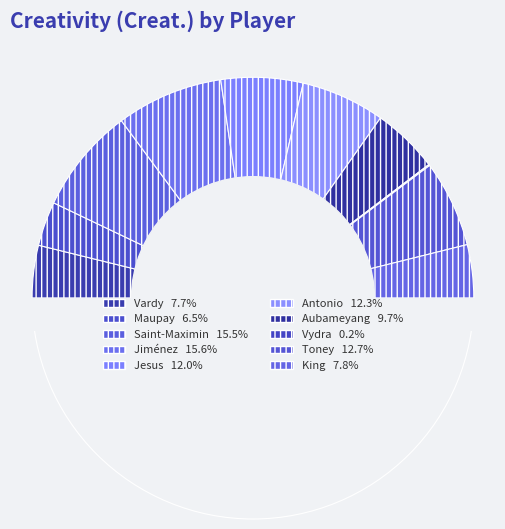

To the nearest percent, what is the average slice percentage?

10%